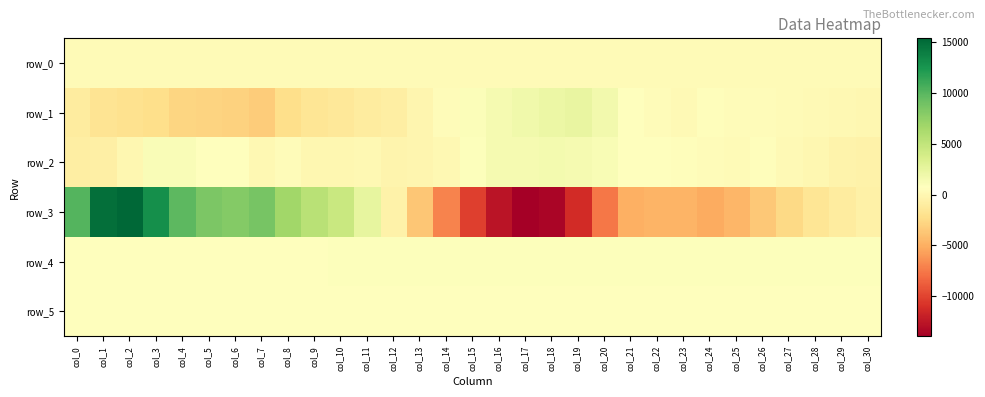

What is the sum of the row_0 values at col_10 and col_18?

536.6